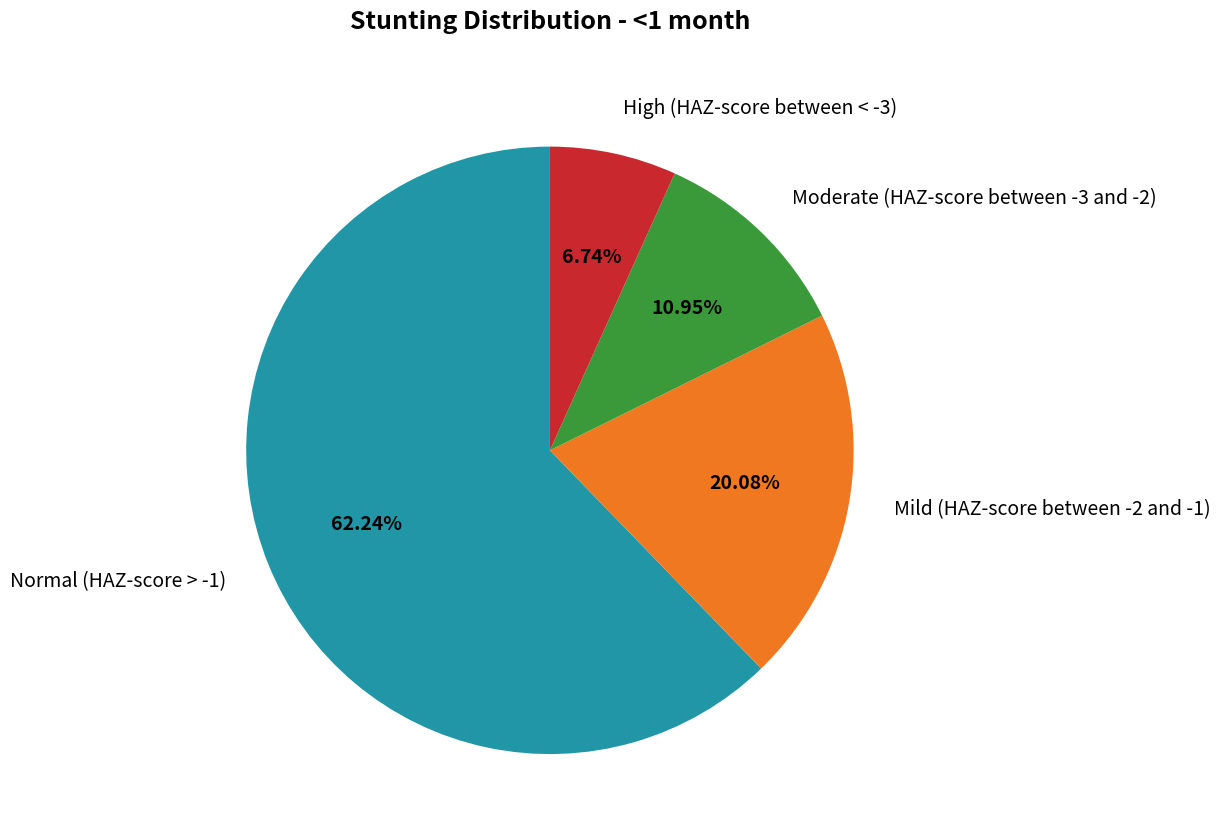

What percentage is NOT represented by Moderate (HAZ-score between -3 and -2)?

89.1%